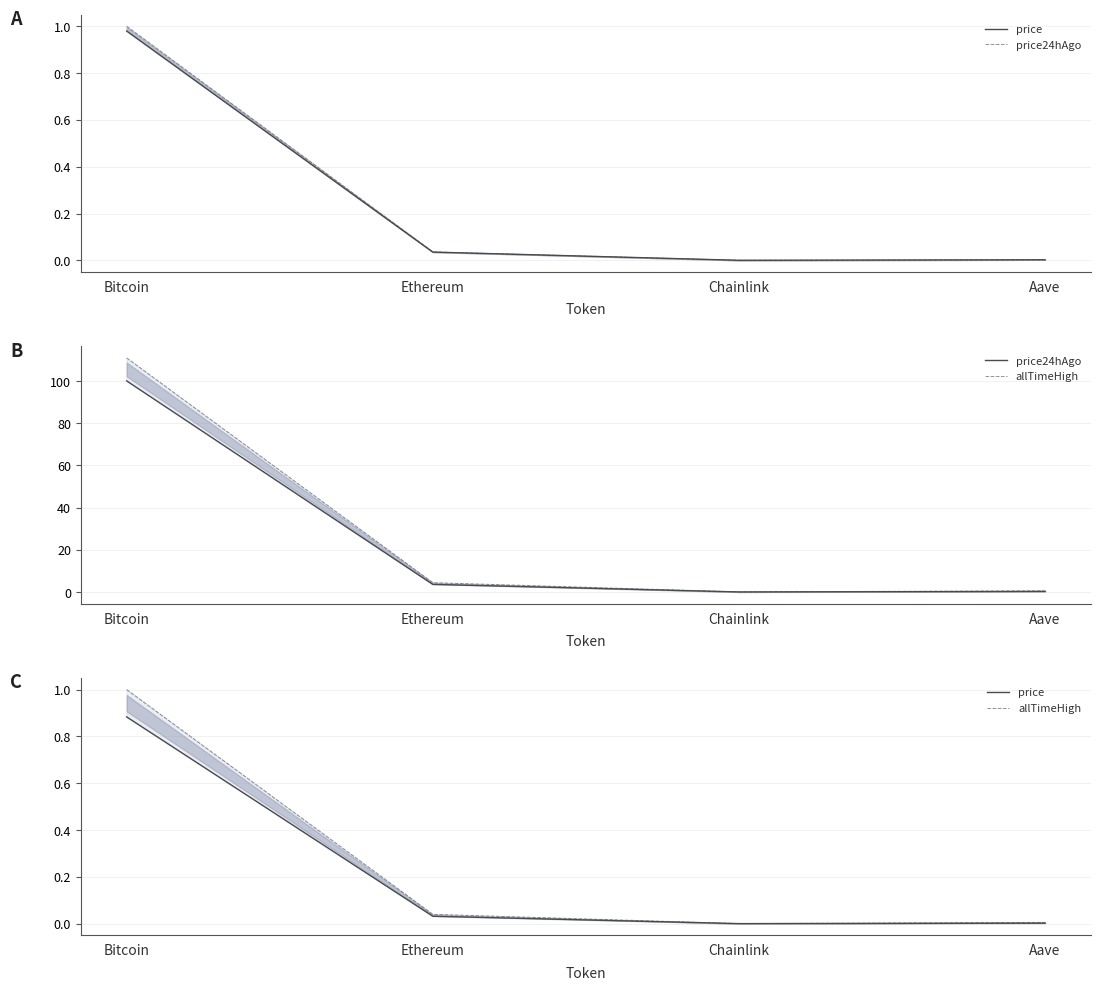

At which label does allTimeHigh reach its minimum?

Chainlink